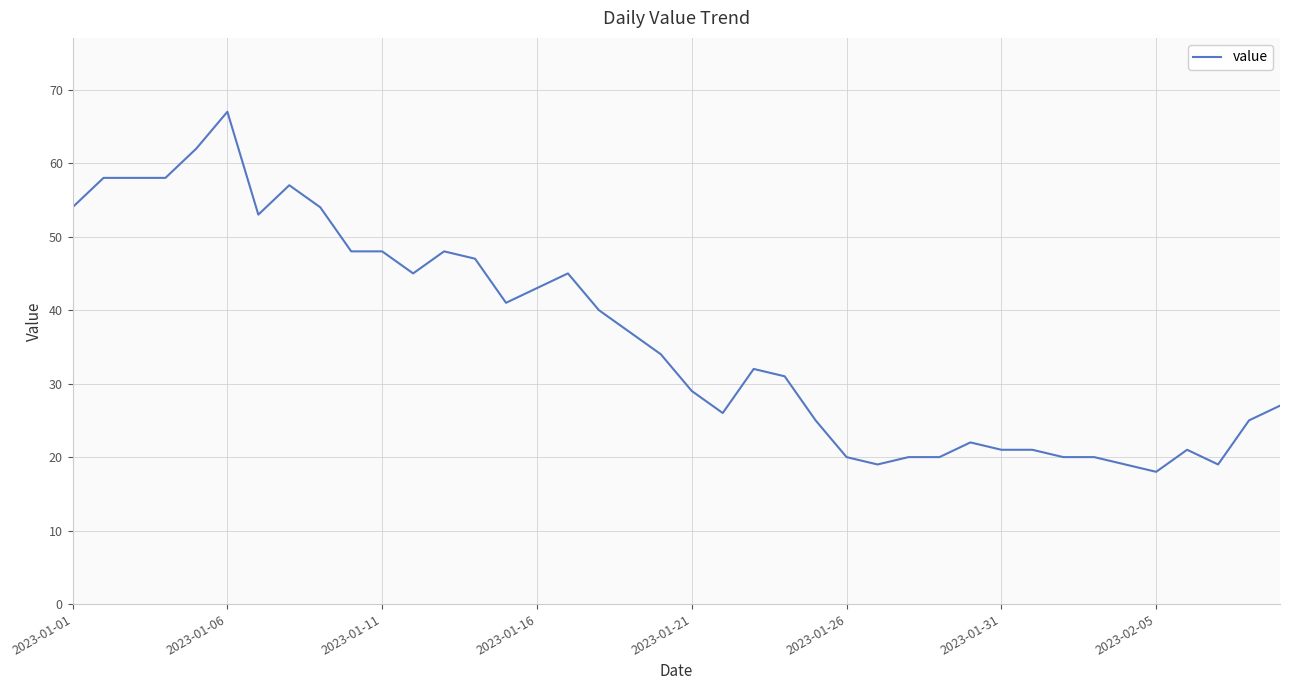

What is the maximum value shown in the chart?

67